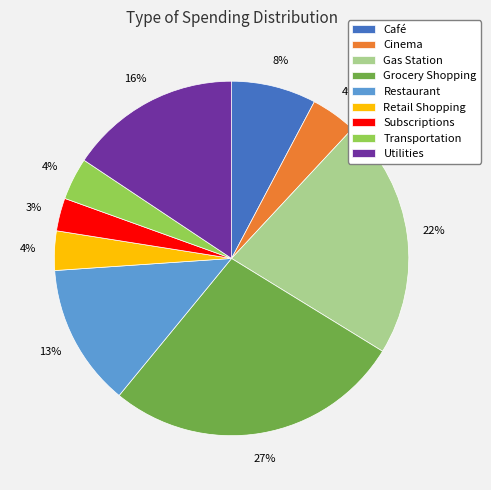

To the nearest percent, what is the difference between the Subscriptions and Utilities slice percentages?

13%